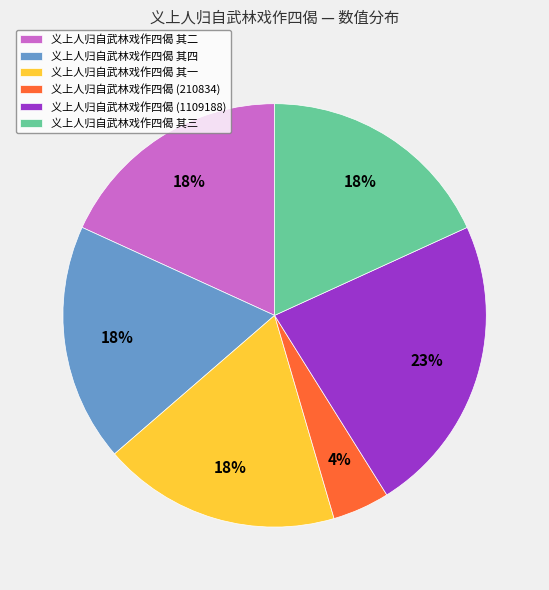

What is the ratio of the value at 义上人归自武林戏作四偈 (1109188) to the value at 义上人归自武林戏作四偈 其四?

1.3